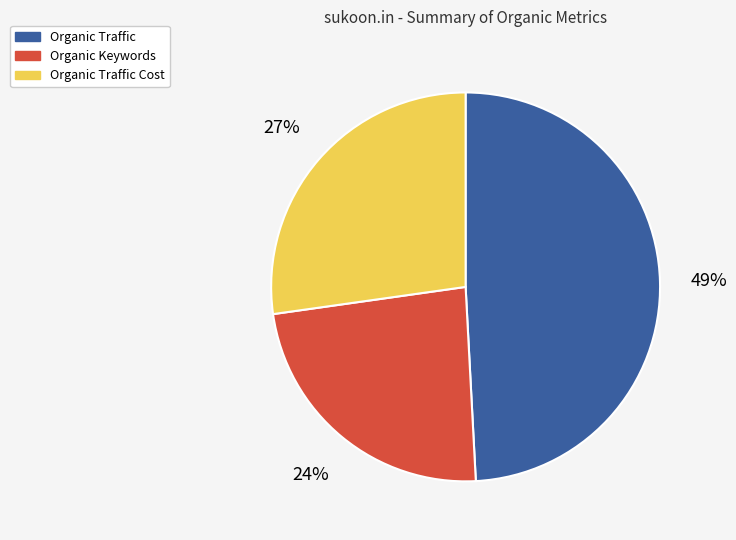

To the nearest percent, what percentage of the pie is Organic Keywords?

24%